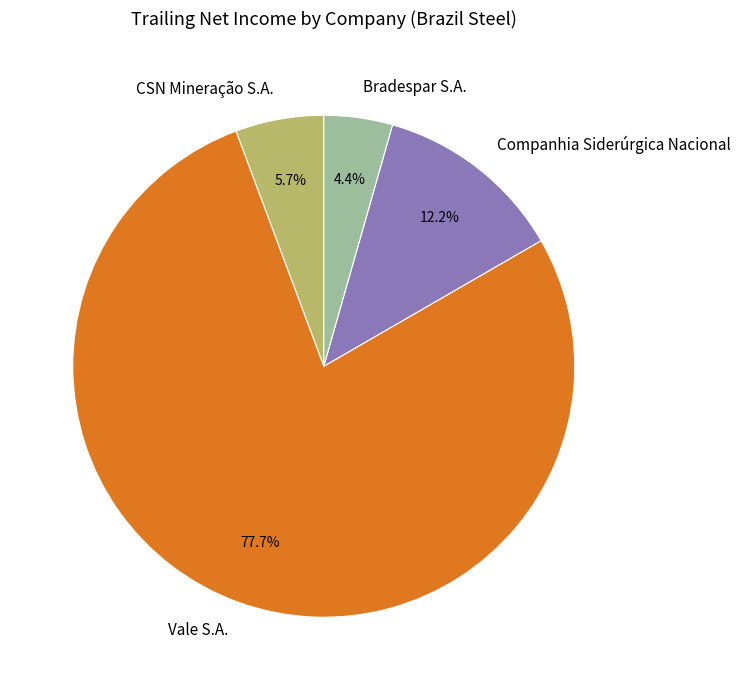

What percentage is the Bradespar S.A. slice, to the nearest percent?

4%